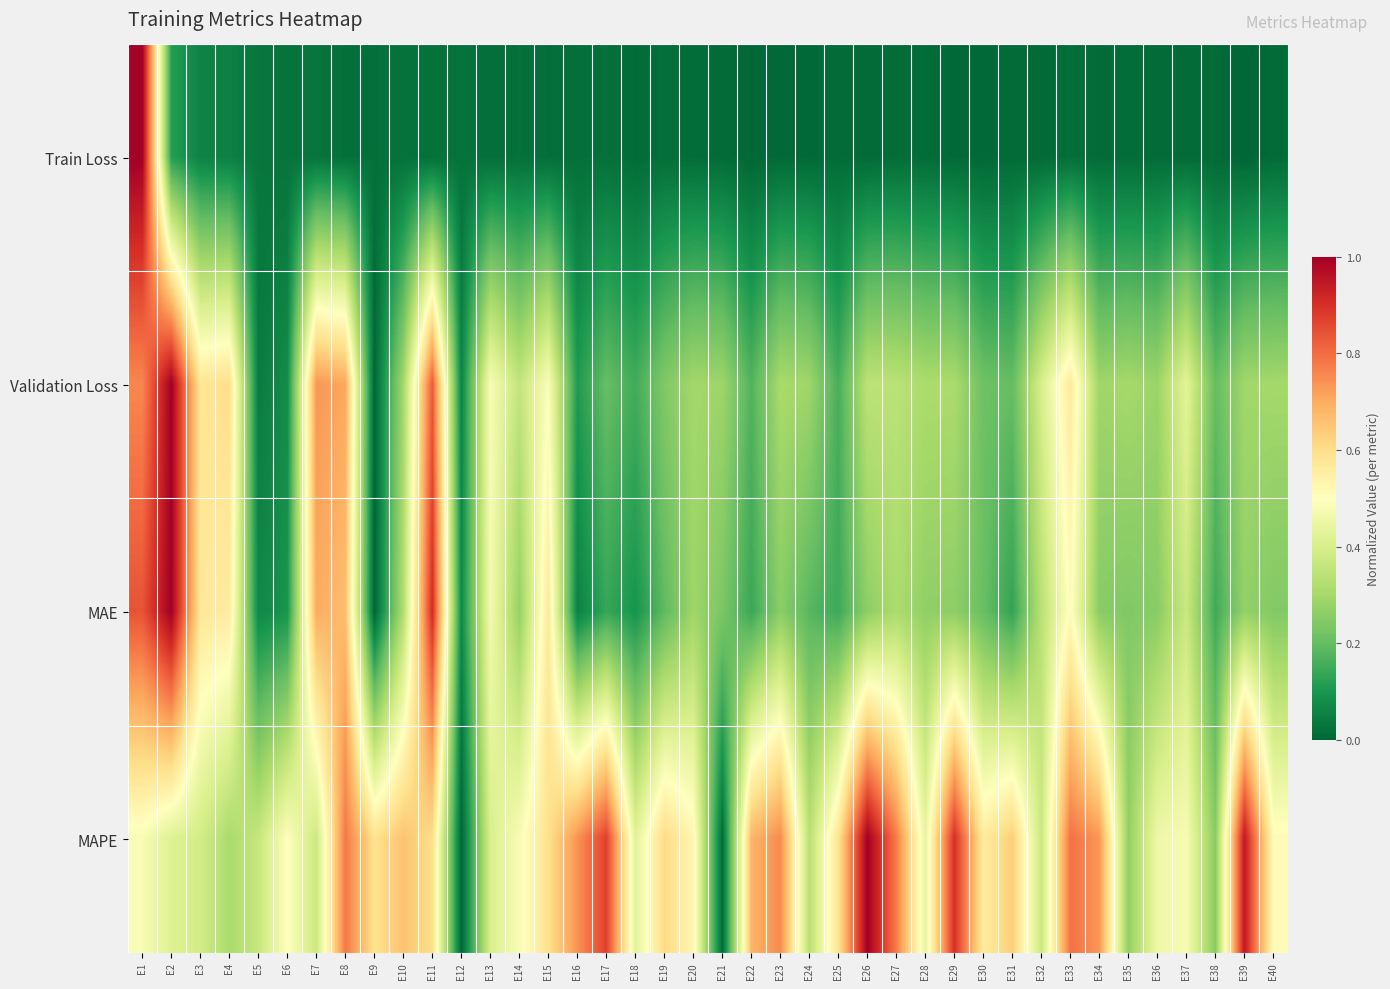

What is the spread (max minus min) of values at E30?

0.6